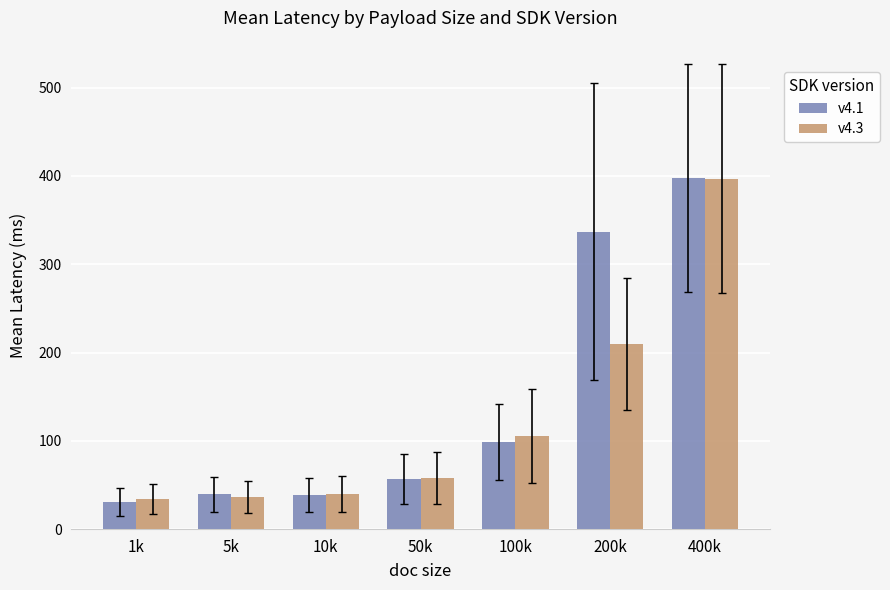

At which label does v4.1 first exceed 56?

50k